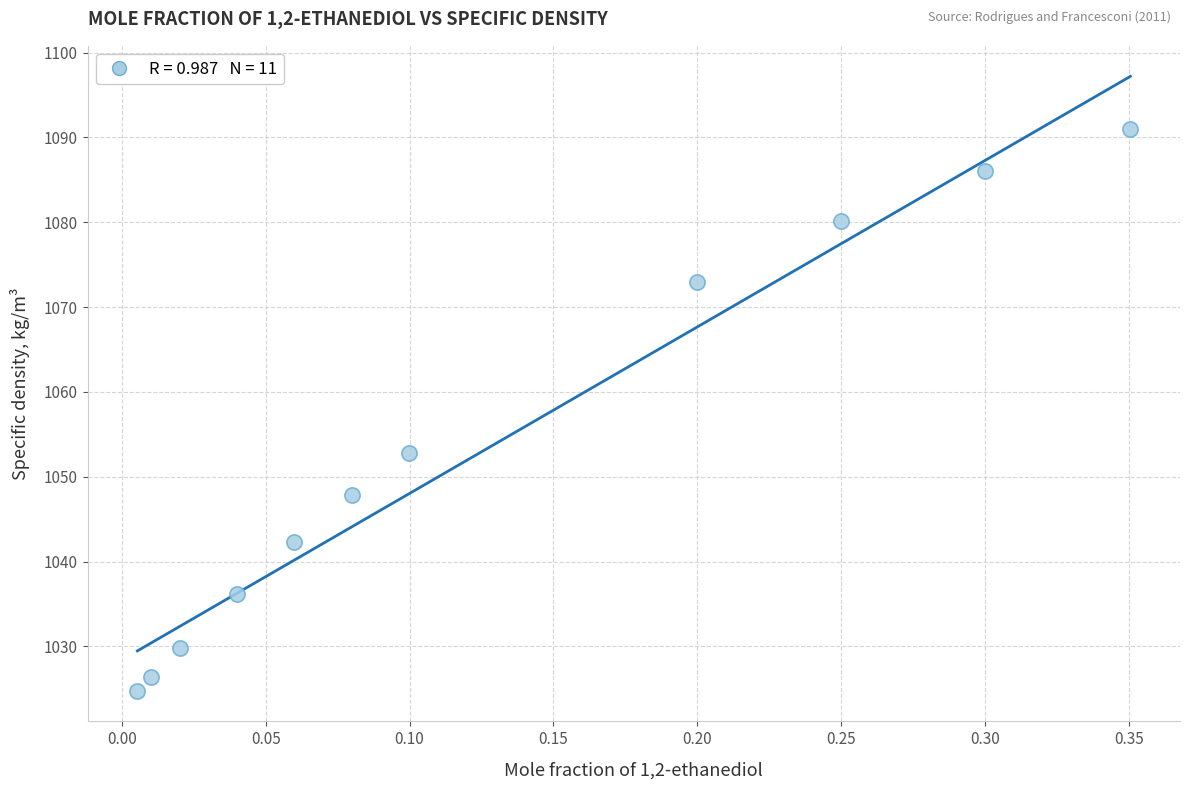

What is the range of Y values (max minus min)?

66.3